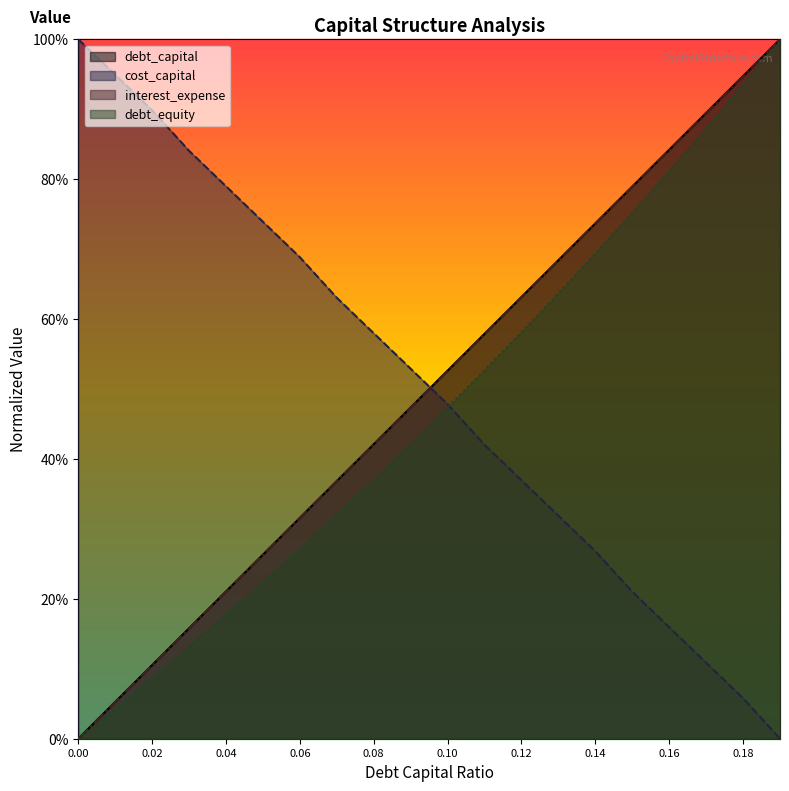

What are all the series names shown in the legend?

debt_capital, cost_capital, interest_expense, debt_equity